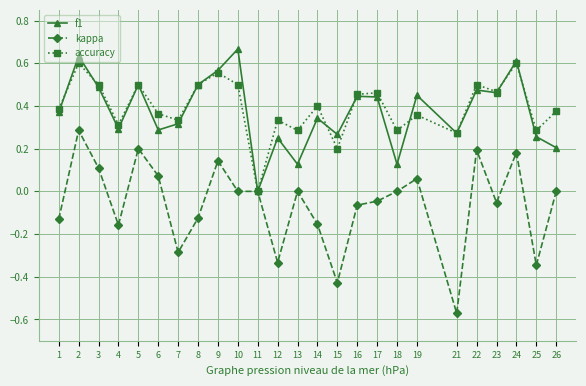

At which category is the sum across all series the highest?

2